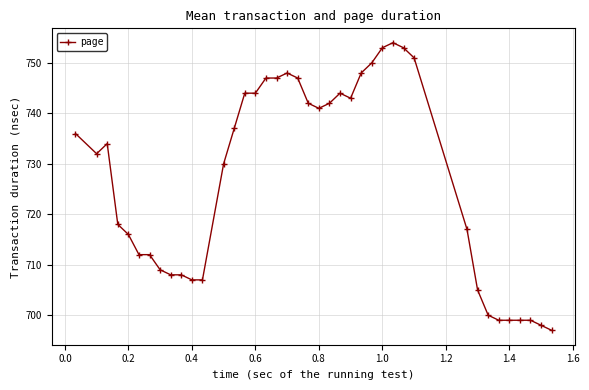

What is the difference between the maximum and minimum values?

57